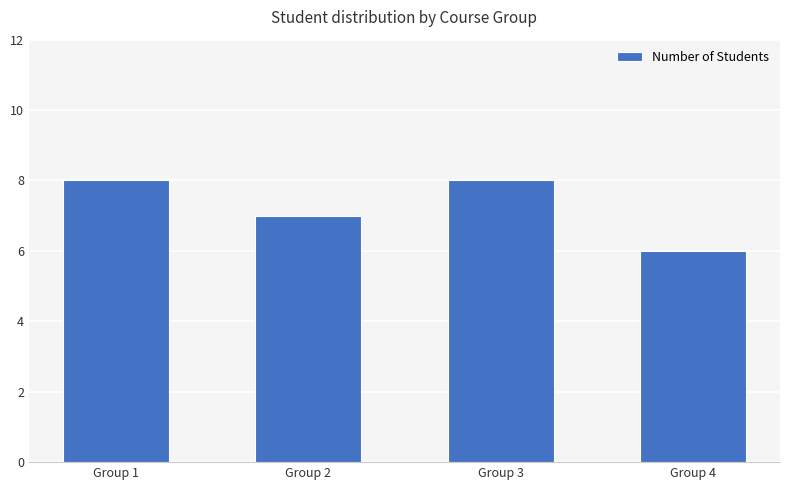

What is the difference between the maximum and minimum values?

2